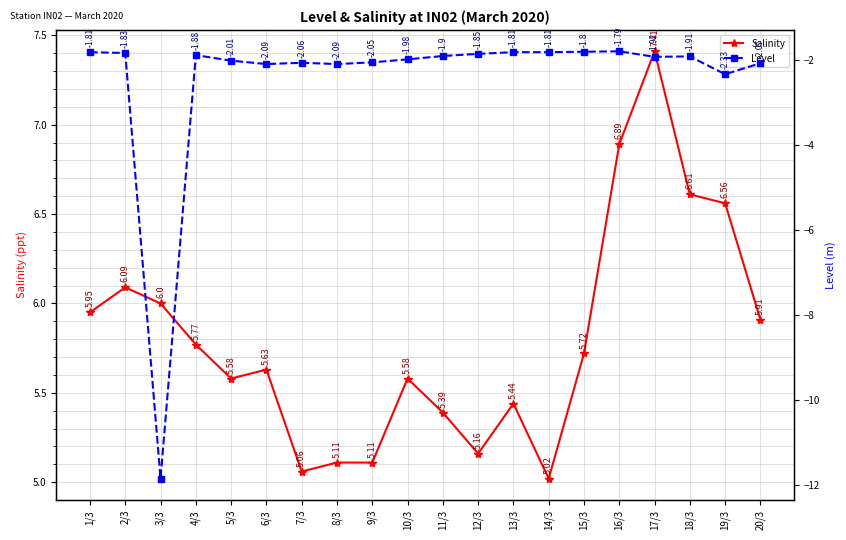

Reading right to left, what are all the values shown in this chart?

Salinity: 5.9	6.6	6.6	7.4	6.9	5.7	5.0	5.4	5.2	5.4	5.6	5.1	5.1	5.1	5.6	5.6	5.8	6.0	6.1	6.0
Level: -2.1	-2.3	-1.9	-1.9	-1.8	-1.8	-1.8	-1.8	-1.9	-1.9	-2.0	-2.0	-2.1	-2.1	-2.1	-2.0	-1.9	-11.8	-1.8	-1.8